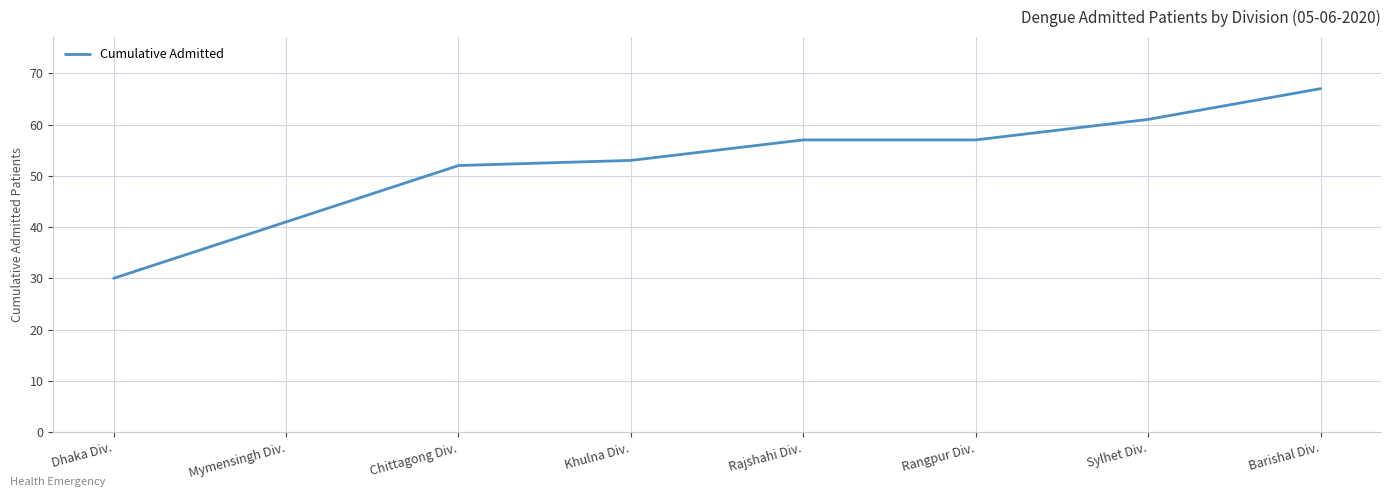

How many values are below 57?

4